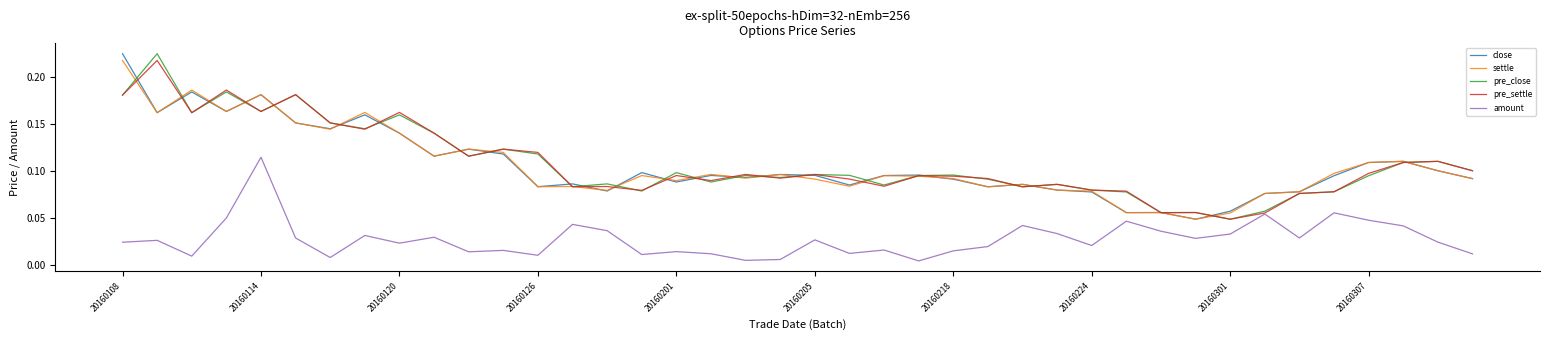

True or false: pre_close has more than 0 points higher than both neighbors.

True